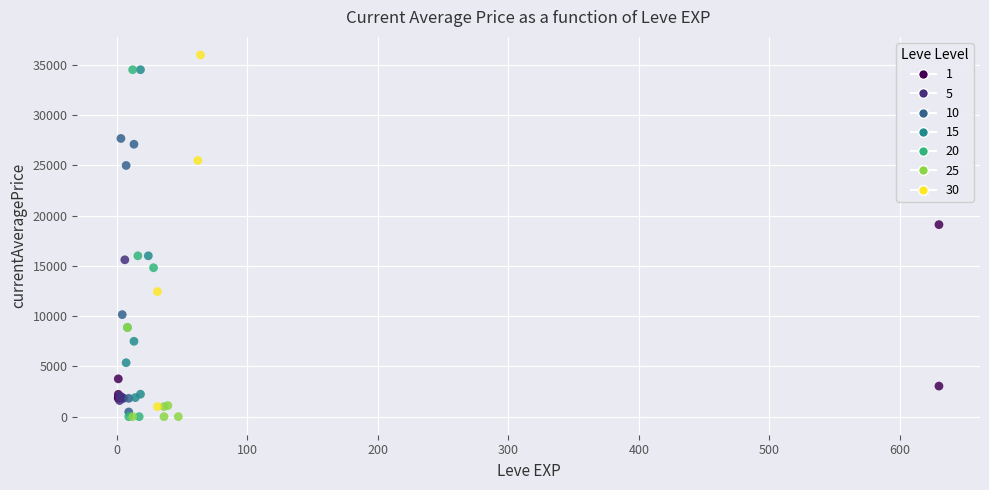

What Y value in the scatter plot is closest to 17999?

19111.0